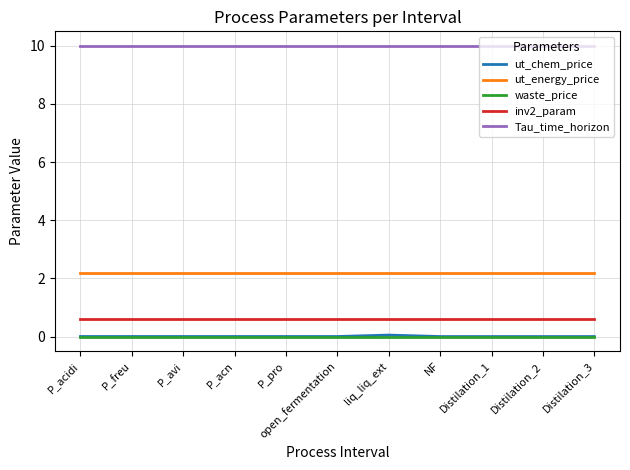

The Tau_time_horizon series shows 10.0 at P_pro. True or false?

True